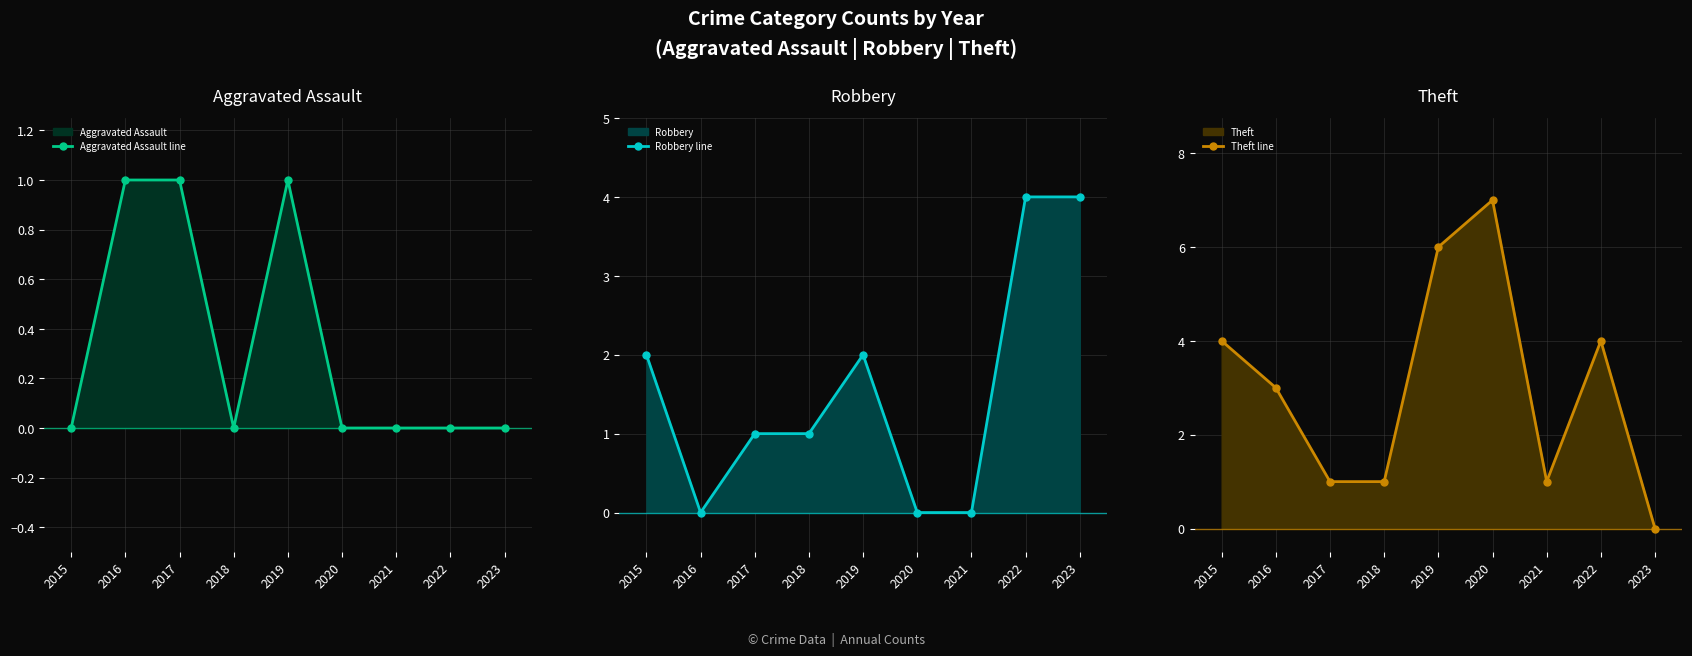

What is the sum of all Aggravated Assault line values?

3